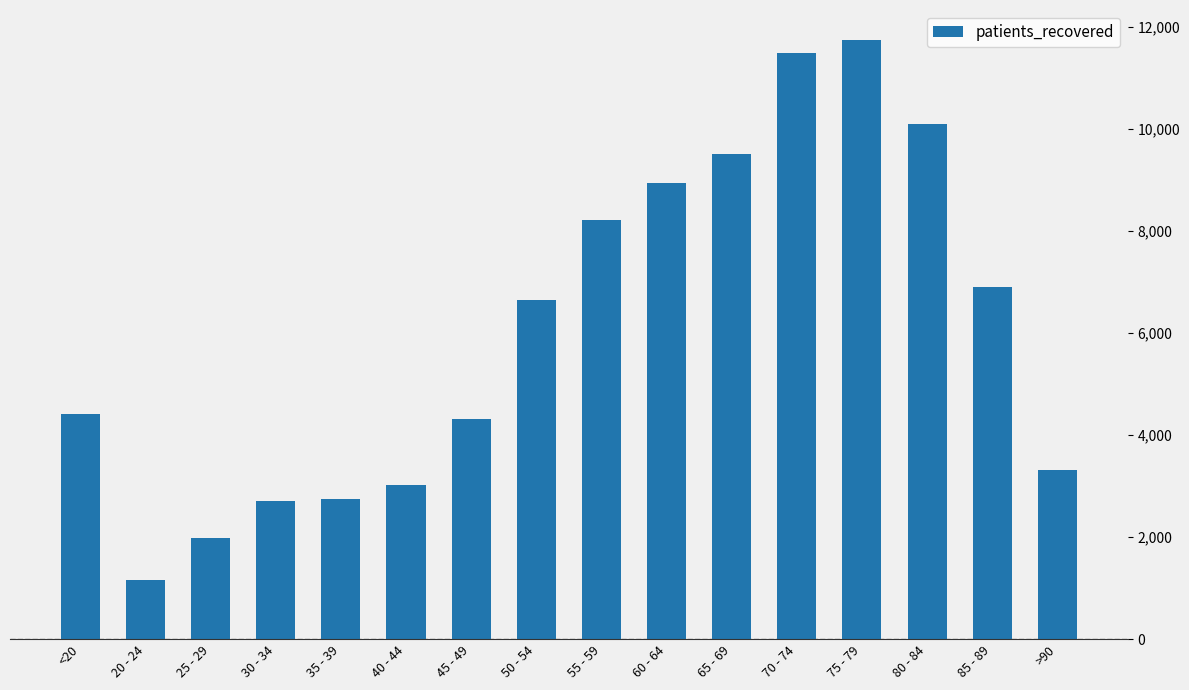

What is the greatest value displayed?

11741